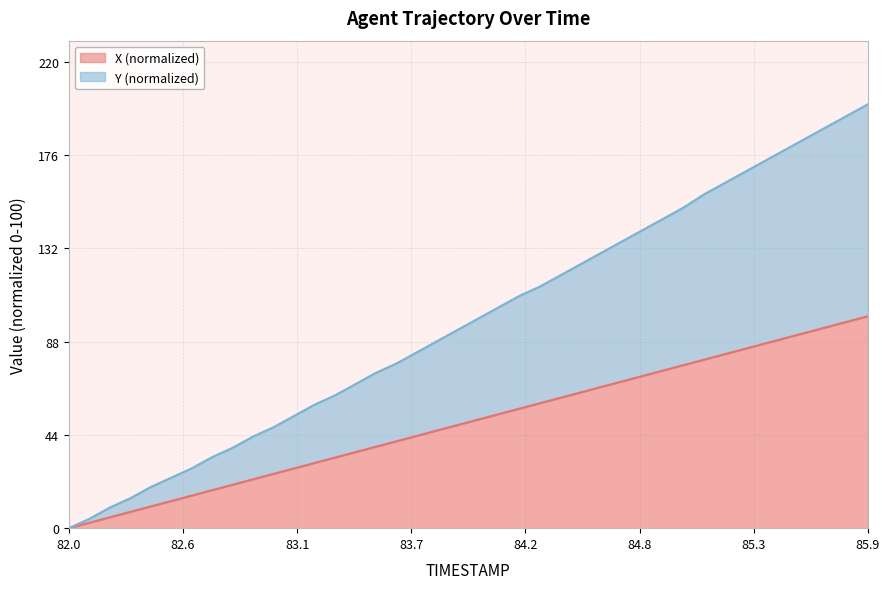

Reading left to right, transcribe all the data shown in this chart.

X: 0.0	2.6	5.1	7.7	10.3	12.8	15.4	18.0	20.5	23.1	25.6	28.2	30.8	33.3	35.9	38.5	41.0	43.6	46.2	48.7	51.3	53.9	56.4	59.0	61.5	64.1	66.7	69.2	71.8	74.4	76.9	79.5	82.1	84.6	87.2	89.7	92.3	94.9	97.4	100.0
Y: 0.0	4.4	9.7	14.1	19.4	23.8	28.2	33.5	37.9	43.3	47.7	53.0	58.3	62.7	68.0	73.3	77.7	83.0	88.4	93.7	99.0	104.3	109.6	114.0	119.3	124.7	130.0	135.3	140.6	145.9	151.2	157.5	162.8	168.1	173.4	178.7	184.1	189.4	194.7	200.0